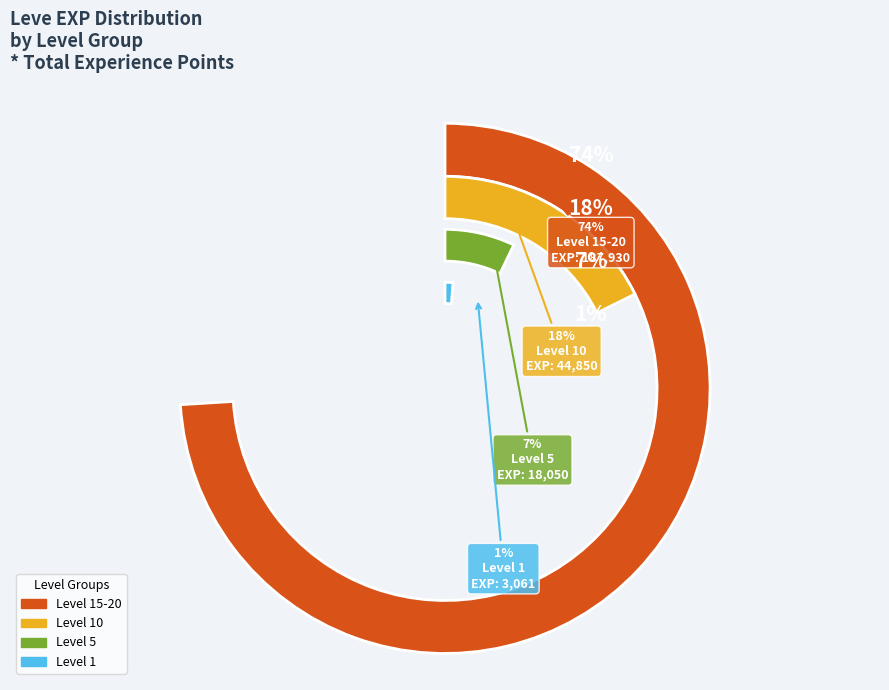

Does 1 account for over 50% of the chart?

No